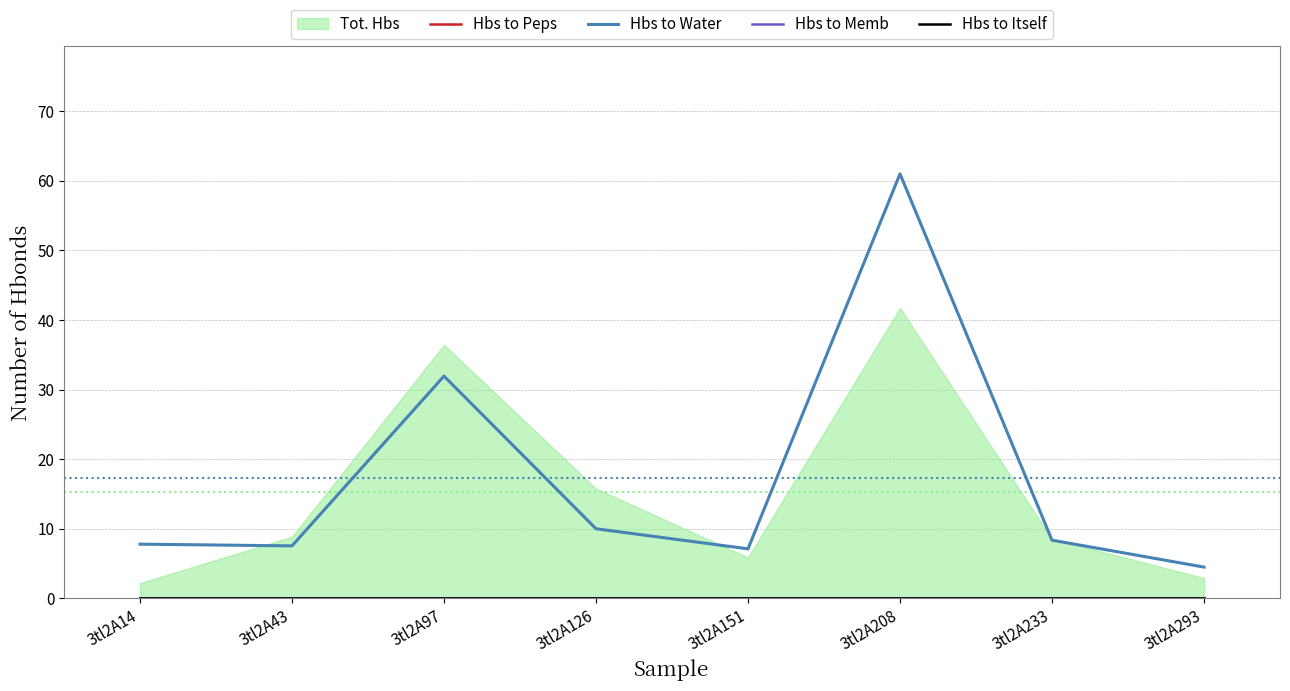

Reading left to right, what are all the values shown in this chart?

Hbs to Peps: 0.0	0.0	0.0	0.0	0.0	0.0	0.0	0.0
Hbs to Water: 7.8	7.5	31.9	10.0	7.1	61.0	8.4	4.5
Hbs to Memb: 0.0	0.0	0.0	0.0	0.0	0.0	0.0	0.0
Hbs to Itself: 0.0	0.0	0.0	0.0	0.0	0.0	0.0	0.0